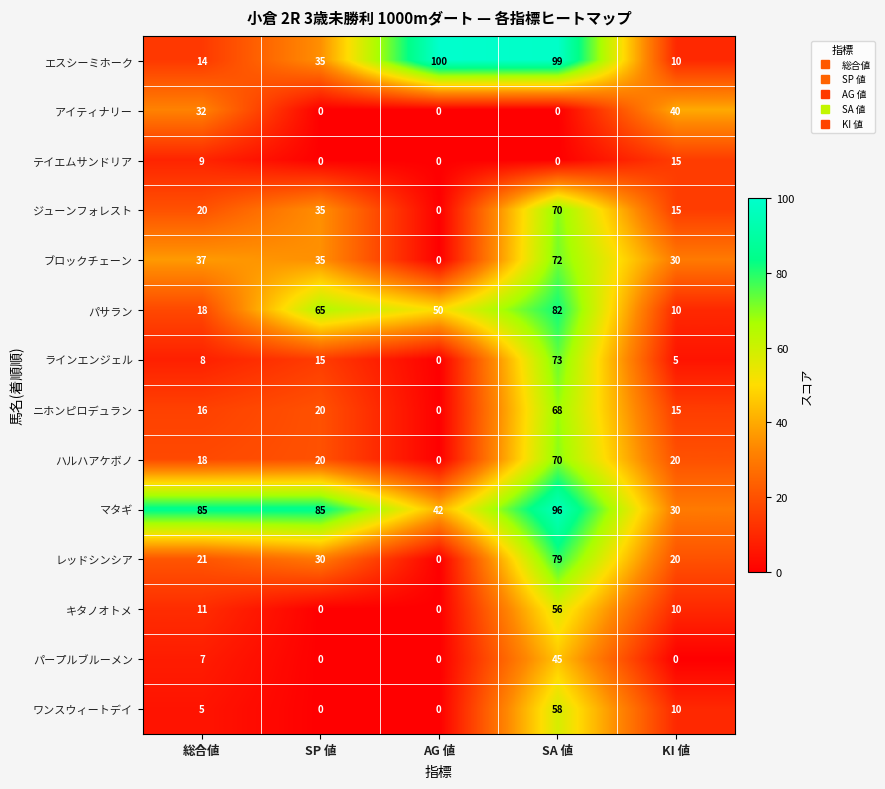

What is the sum of all ハルハアケボノ values?

128